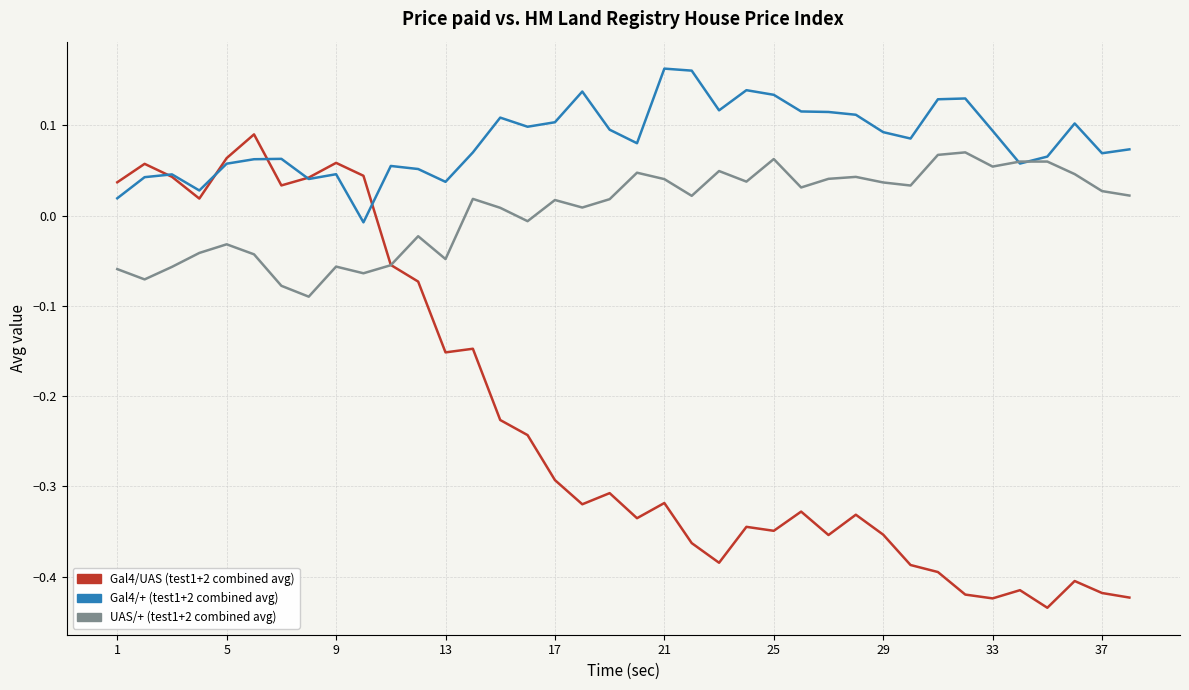

Rank the series by their maximum value, from lowest to highest.

UAS/+ (test1+2 combined avg), Gal4/UAS (test1+2 combined avg), Gal4/+ (test1+2 combined avg)